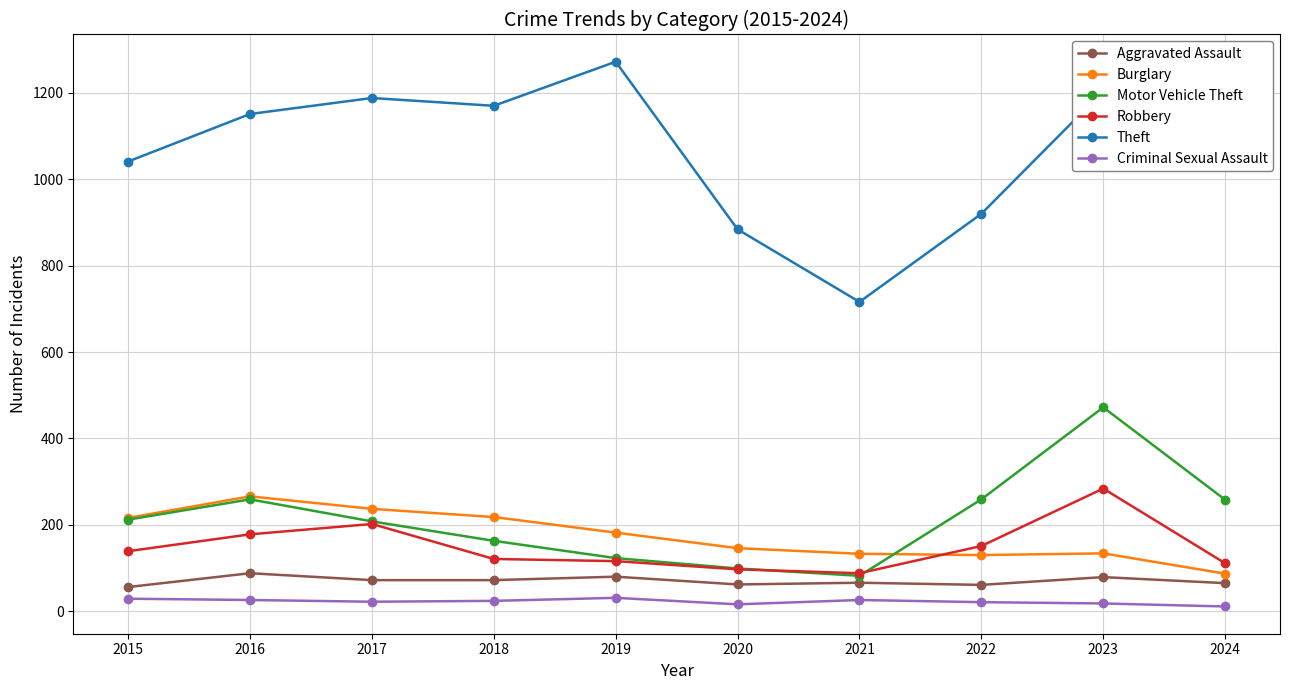

How many data points does each series have?

10